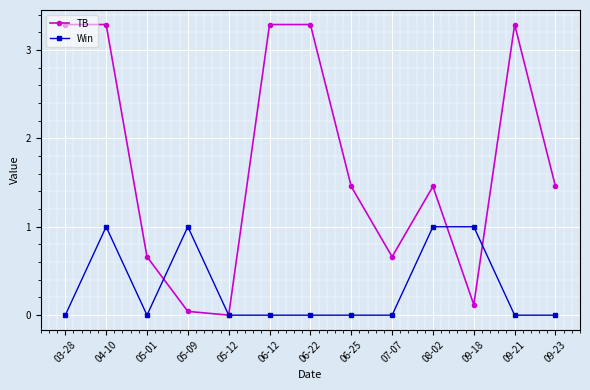

Rank the series at 09-21 from highest to lowest value.

TB, Win